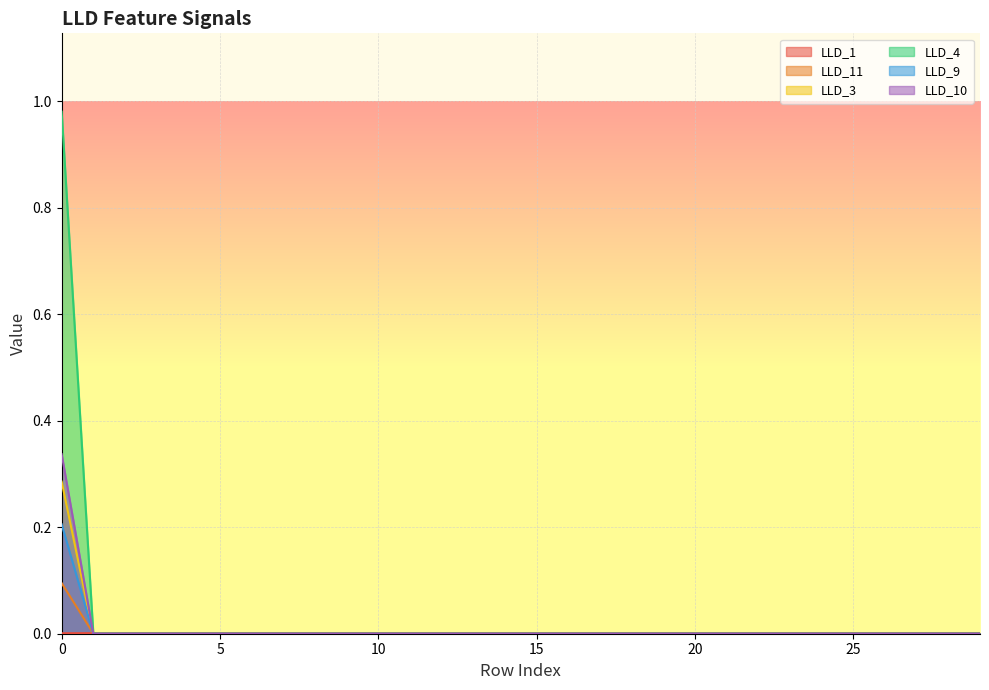

Between which two adjacent categories do LLD_9 and LLD_11 first intersect?

0 and 1